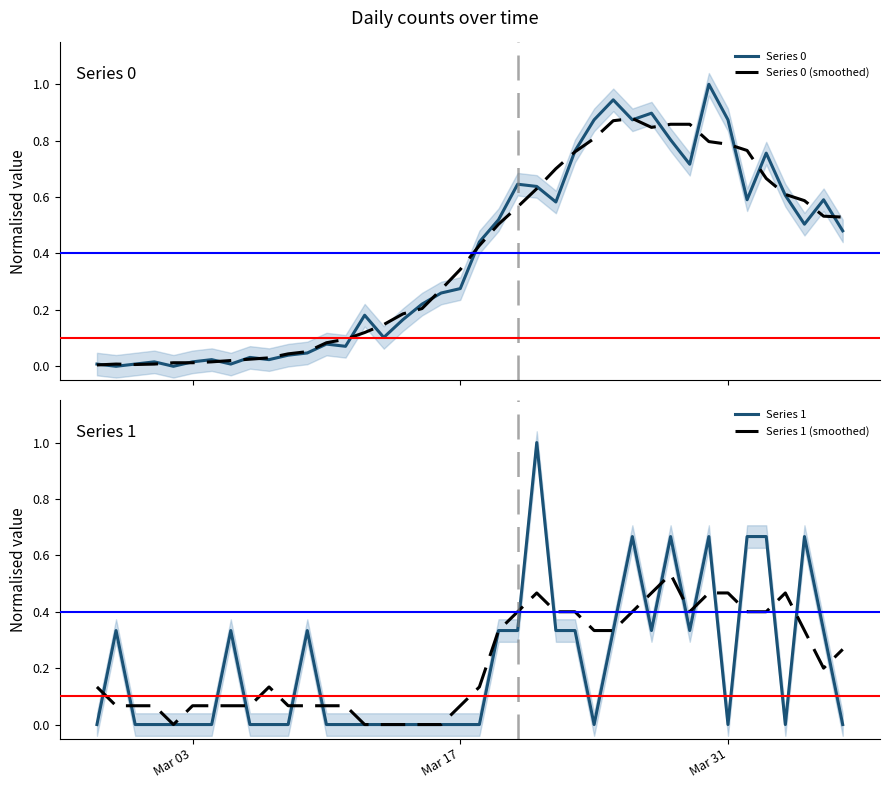

Reading right to left, list all the values displayed in this chart.

Series 0: 0.5	0.6	0.5	0.6	0.8	0.6	0.9	1.0	0.7	0.8	0.9	0.9	0.9	0.9	0.8	0.6	0.6	0.6	0.5	0.4	0.3	0.3	0.2	0.2	0.1	0.2	0.1	0.1	0.0	0.0	0.0	0.0	0.0	0.0	0.0	0.0	0.0	0.0	0.0	0.0
Series 0 (smoothed): 0.5	0.5	0.6	0.6	0.7	0.8	0.8	0.8	0.9	0.9	0.8	0.9	0.9	0.8	0.8	0.7	0.6	0.6	0.5	0.4	0.3	0.3	0.2	0.2	0.1	0.1	0.1	0.1	0.1	0.0	0.0	0.0	0.0	0.0	0.0	0.0	0.0	0.0	0.0	0.0
Series 1: 0.0	0.3	0.7	0.0	0.7	0.7	0.0	0.7	0.3	0.7	0.3	0.7	0.3	0.0	0.3	0.3	1.0	0.3	0.3	0.0	0.0	0.0	0.0	0.0	0.0	0.0	0.0	0.0	0.3	0.0	0.0	0.0	0.3	0.0	0.0	0.0	0.0	0.0	0.3	0.0
Series 1 (smoothed): 0.3	0.2	0.3	0.5	0.4	0.4	0.5	0.5	0.4	0.5	0.5	0.4	0.3	0.3	0.4	0.4	0.5	0.4	0.3	0.1	0.1	0.0	0.0	0.0	0.0	0.0	0.1	0.1	0.1	0.1	0.1	0.1	0.1	0.1	0.1	0.0	0.1	0.1	0.1	0.1